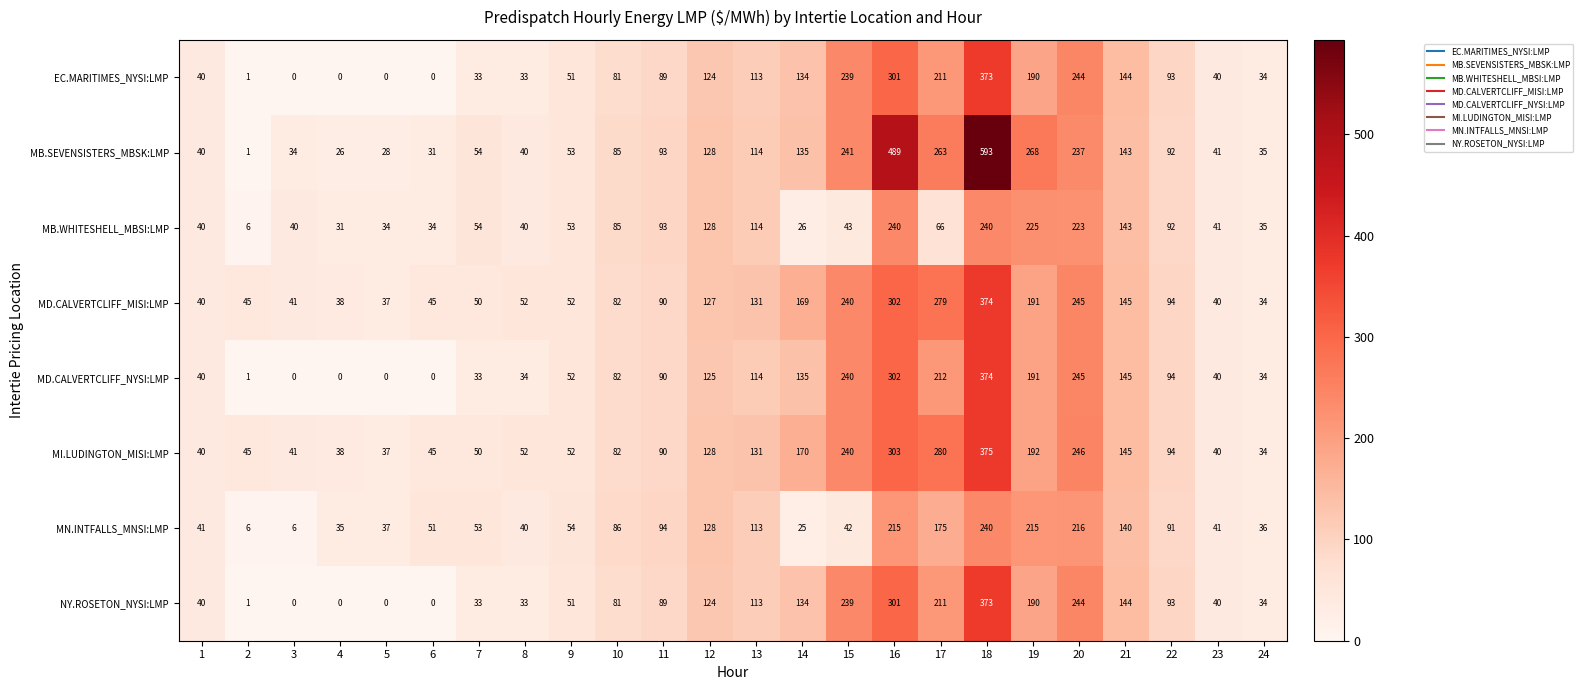

What is the total value across all series at 7?

360